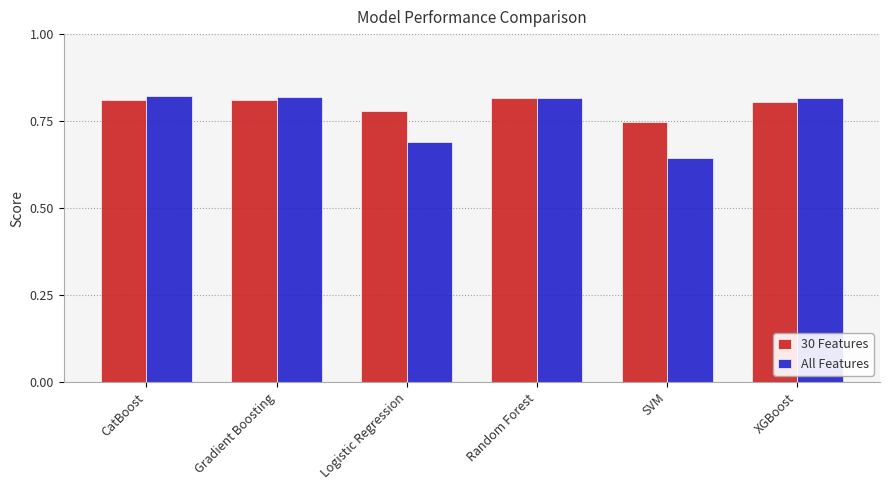

The value of 30 Features at SVM is 1.0. True or false?

False